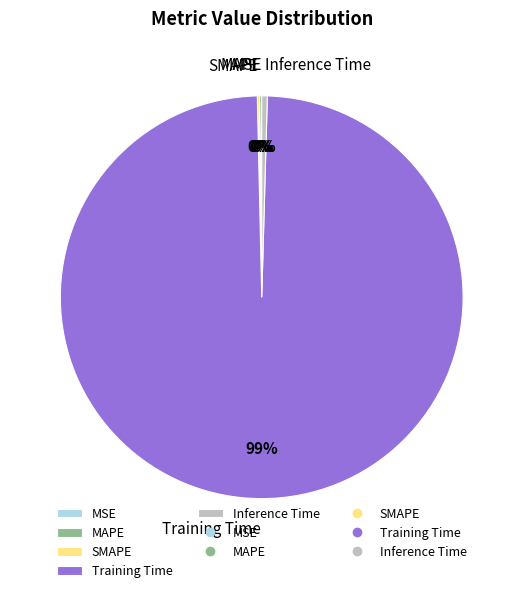

Is Training Time the majority of the pie?

Yes